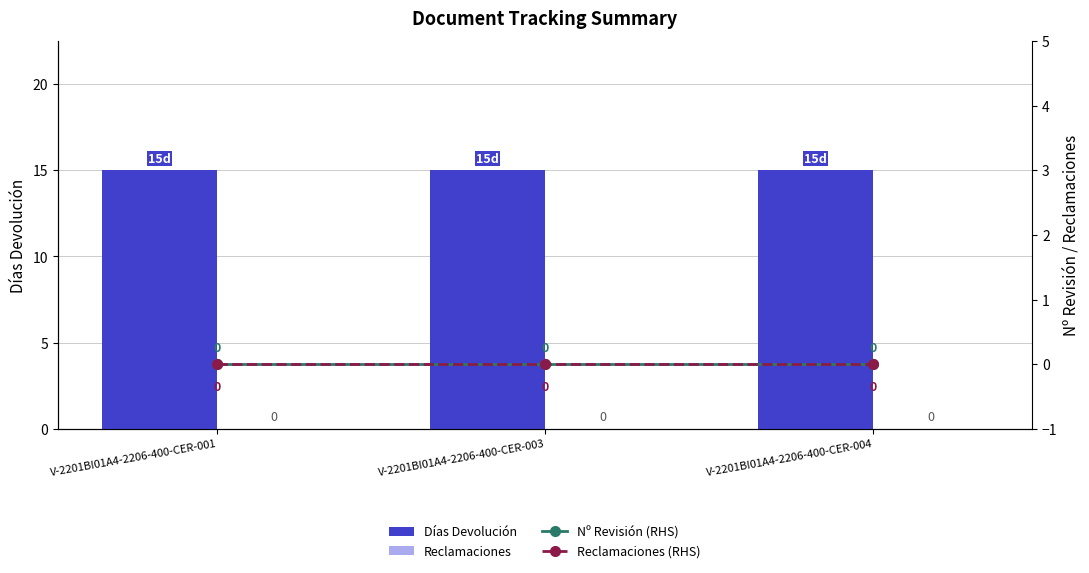

What is the total value across all series at V-2201BI01A4-2206-400-CER-004?

15